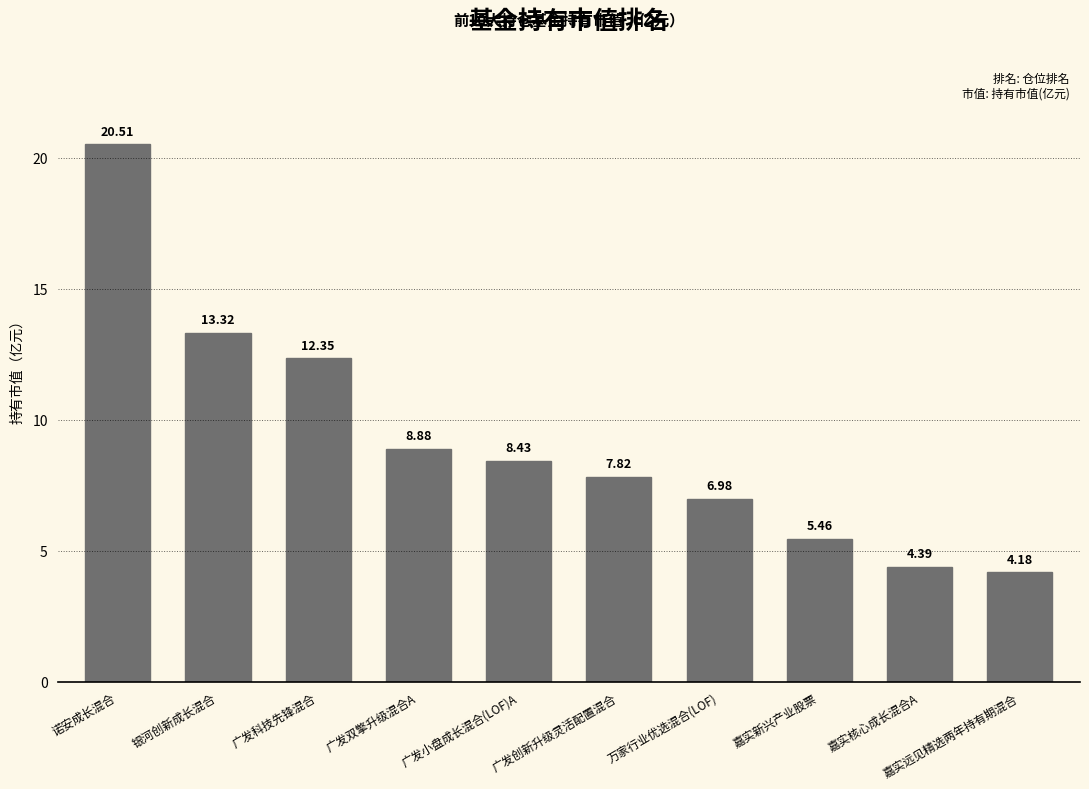

Which category has the lowest value across all series?

嘉实远见精选两年持有期混合